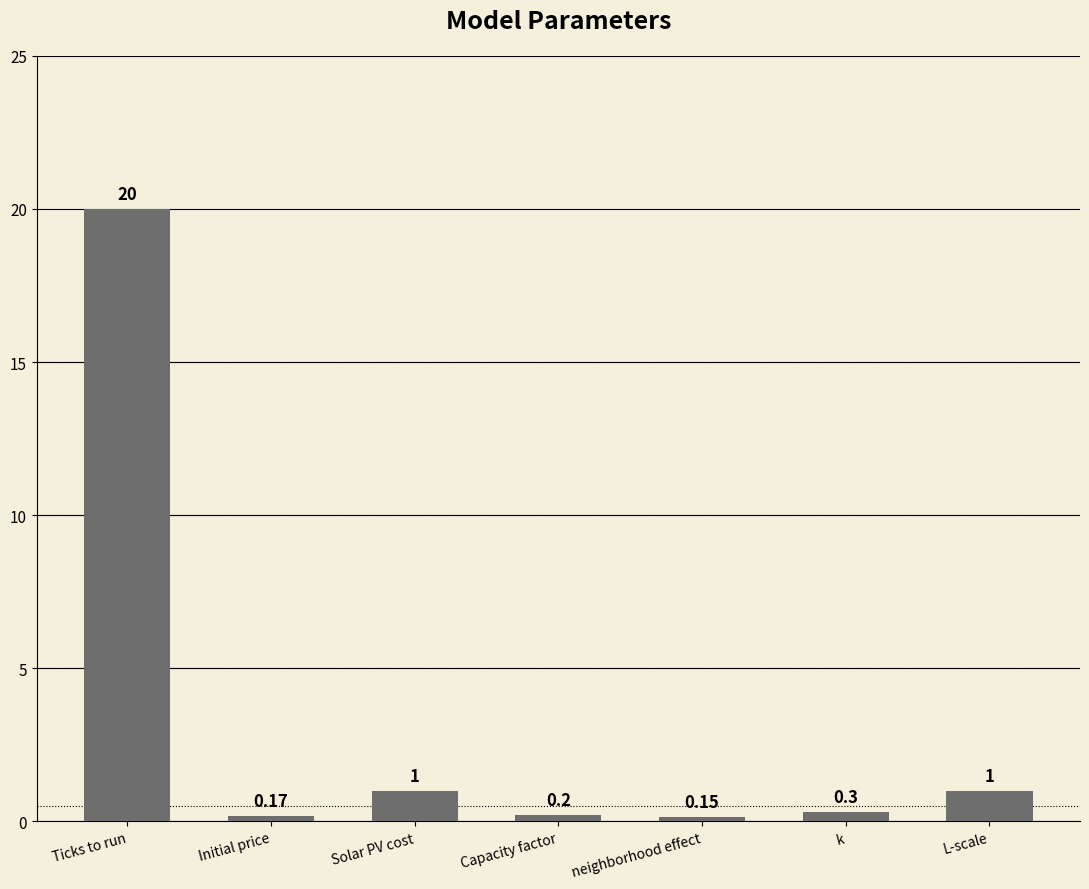

The chart shows a value of 0.2 at Initial price. True or false?

True